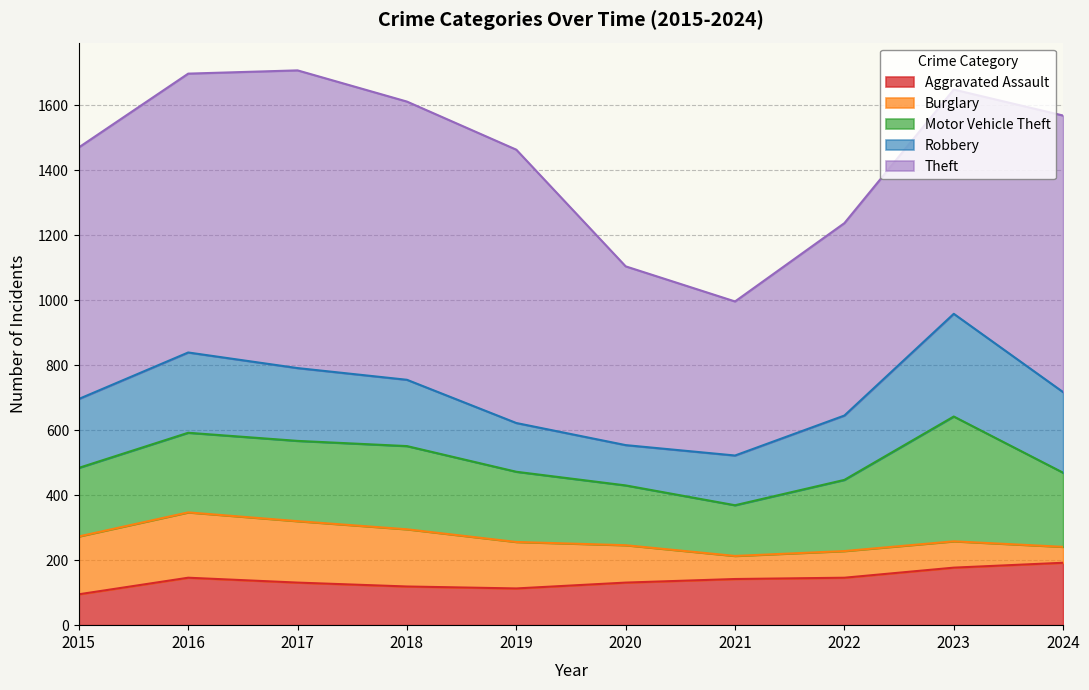

Reading left to right, list all the values displayed in this chart.

Aggravated Assault: 95	146	131	119	113	131	142	146	177	192
Burglary: 178	201	189	176	143	115	71	82	81	49
Motor Vehicle Theft: 211	245	247	256	216	184	156	219	384	228
Robbery: 212	247	224	204	150	124	153	198	316	248
Theft: 774	858	916	856	841	550	474	592	690	851